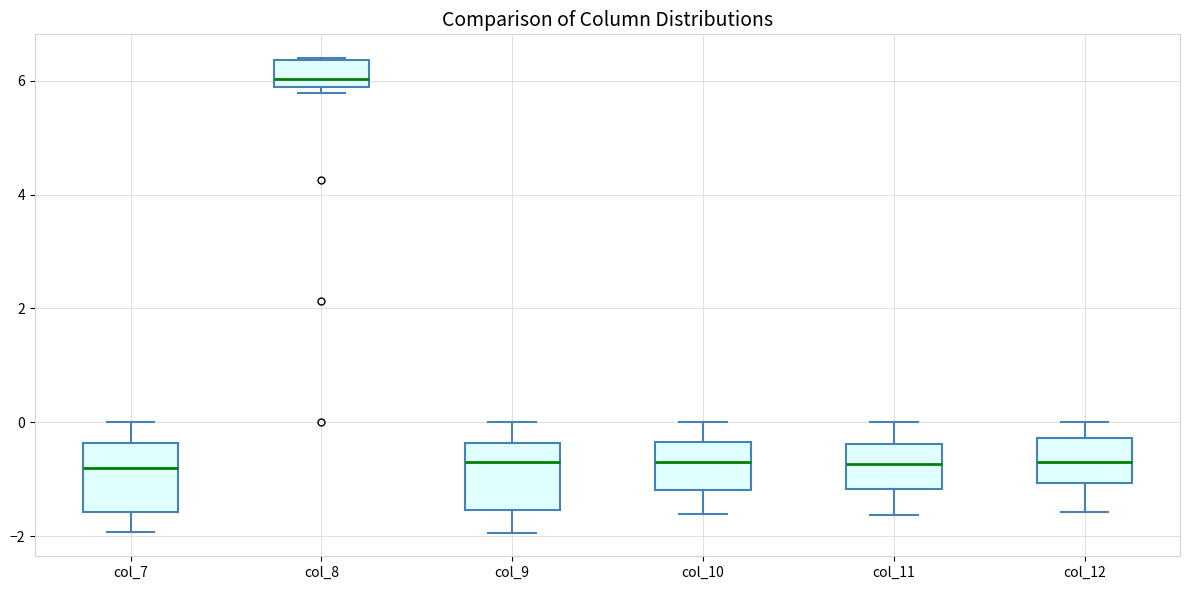

Reading left to right, transcribe this box plot: for each box, give where its median line is, the range the box spans, and where its two whiskers end, as read against the y-axis. The values are not printed on the chart, so give them approximately, as read against the axis.

col_7: median -0.8, box -1.6 to -0.4, whiskers -2.0 to 0.0
col_8: median 6.0, box 5.8 to 6.4, whiskers 5.8 (just below the box's lower edge) to 6.4
col_9: median -0.8, box -1.6 to -0.4, whiskers -2.0 to 0.0
col_10: median -0.6, box -1.2 to -0.4, whiskers -1.6 to 0.0
col_11: median -0.8, box -1.2 to -0.4, whiskers -1.6 to 0.0
col_12: median -0.8, box -1.0 to -0.2, whiskers -1.6 to 0.0